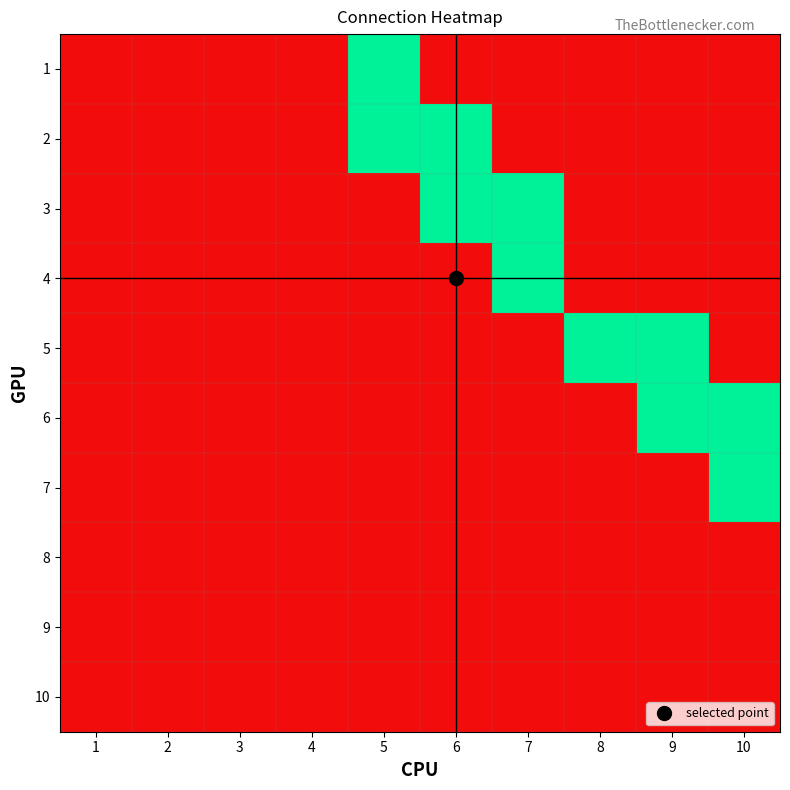

Which category has the highest value across all series?

5